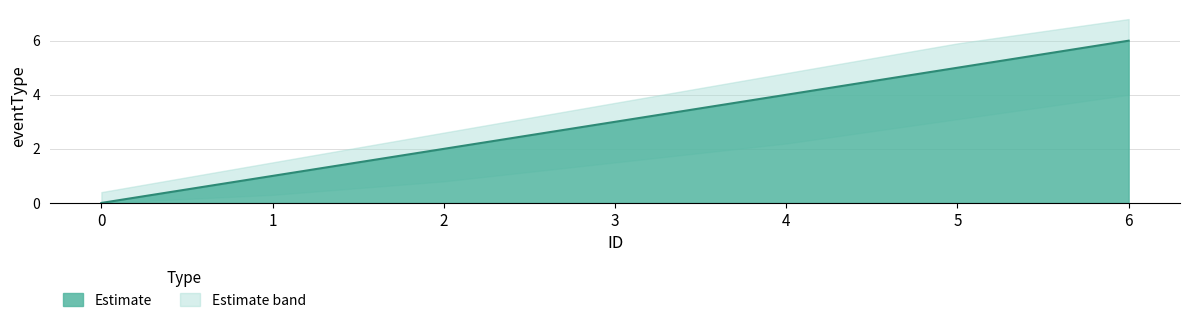

Reading left to right, transcribe all the data shown in this chart.

eventType: 0=0.0	1=1.0	2=2.0	3=3.0	4=4.0	5=5.0	6=6.0
eventType_upper: 0=0.4	1=1.5	2=2.6	3=3.7	4=4.8	5=5.9	6=6.8
eventType_lower: 0=0.0	1=0.3	2=0.8	3=1.5	4=2.2	5=3.1	6=4.0